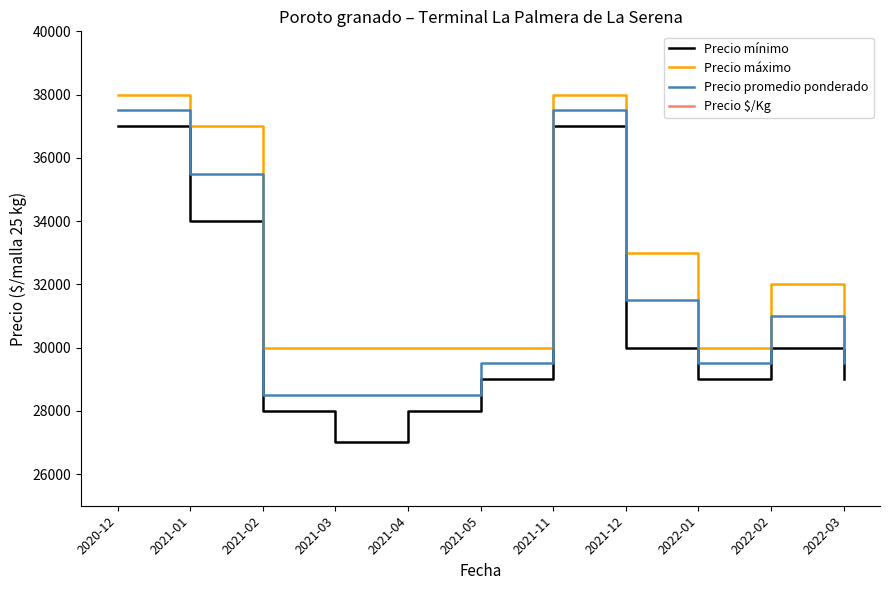

Reading right to left, transcribe all the data shown in this chart.

Precio mínimo: 29000	30000	29000	30000	37000	29000	28000	27000	28000	34000	37000
Precio máximo: 30000	32000	30000	33000	38000	30000	30000	30000	30000	37000	38000
Precio promedio ponderado: 29500	31000	29500	31500	37500	29500	28500	28500	28500	35500	37500
Precio $/Kg: 1180	1236	1180	1246	1500	1180	1148	1120	1140	1420	1500